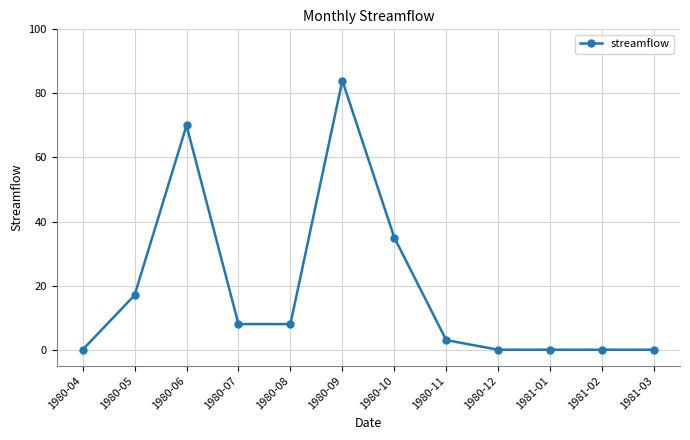

How many lines are shown in the chart?

1